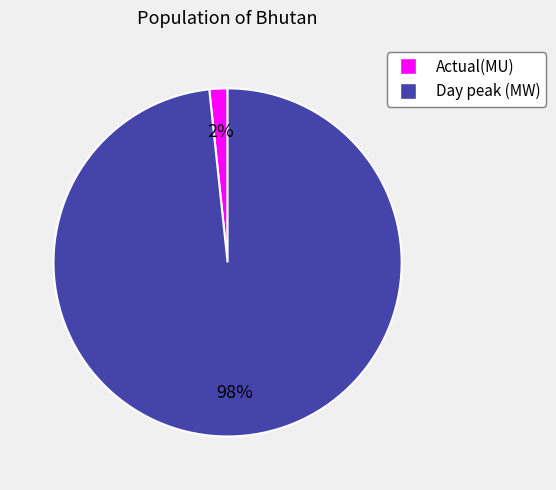

Do Actual(MU) and Day peak (MW) together represent more than half of the pie?

Yes